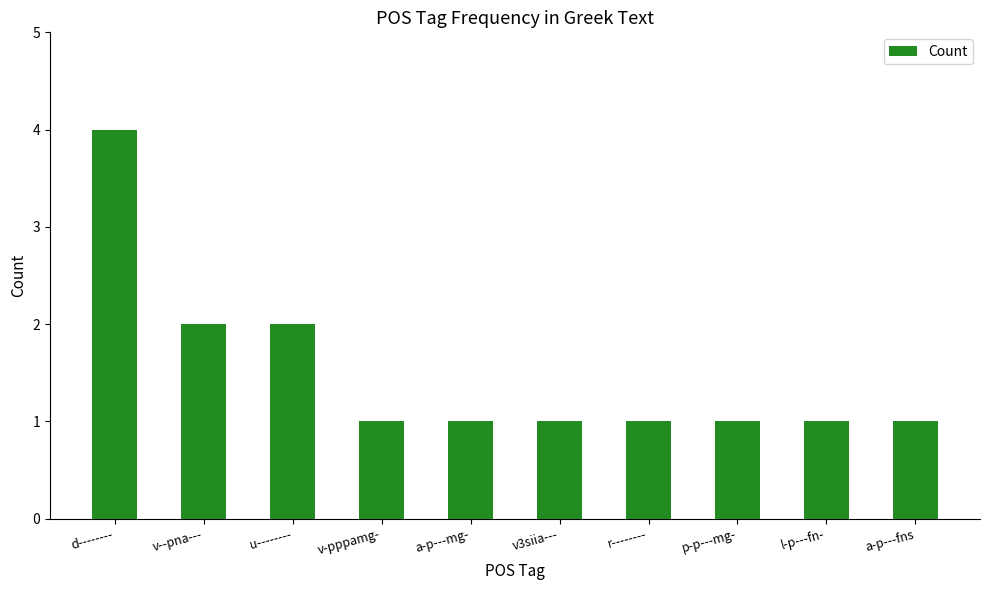

Count the values in the range 1 to 2.

9